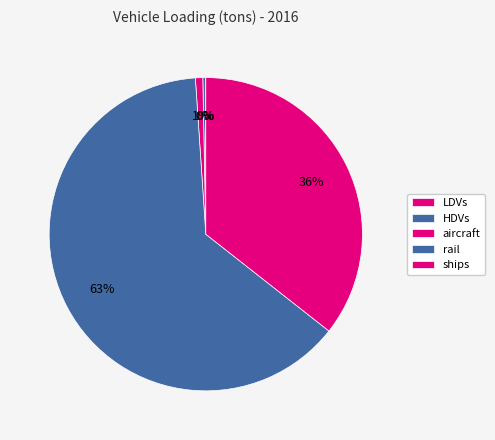

What is the largest slice in the pie chart?

rail